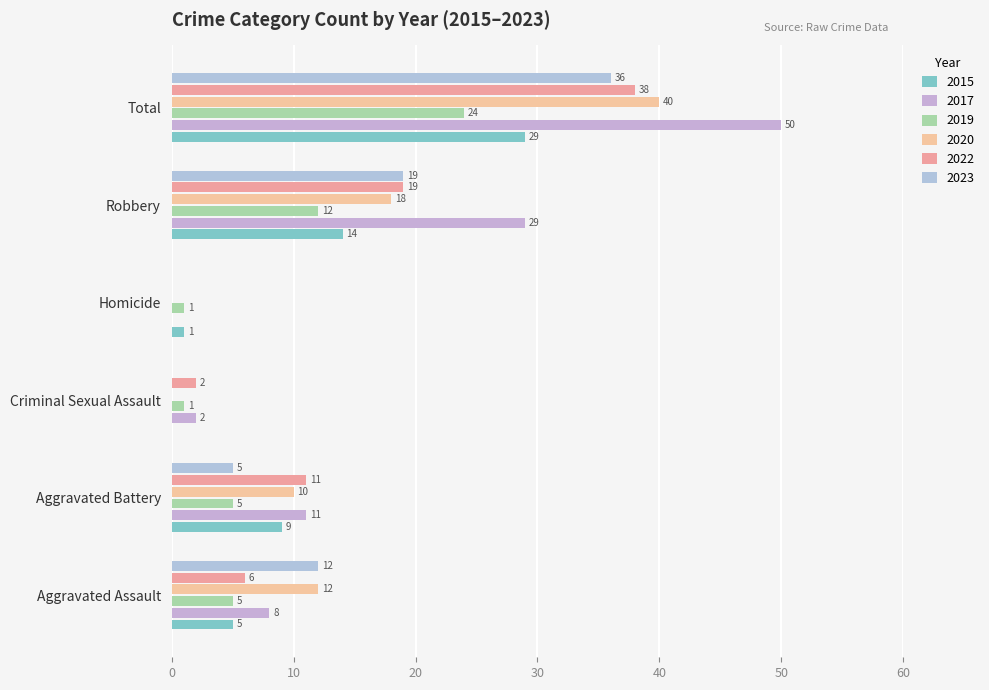

What is the minimum value for 2019?

1